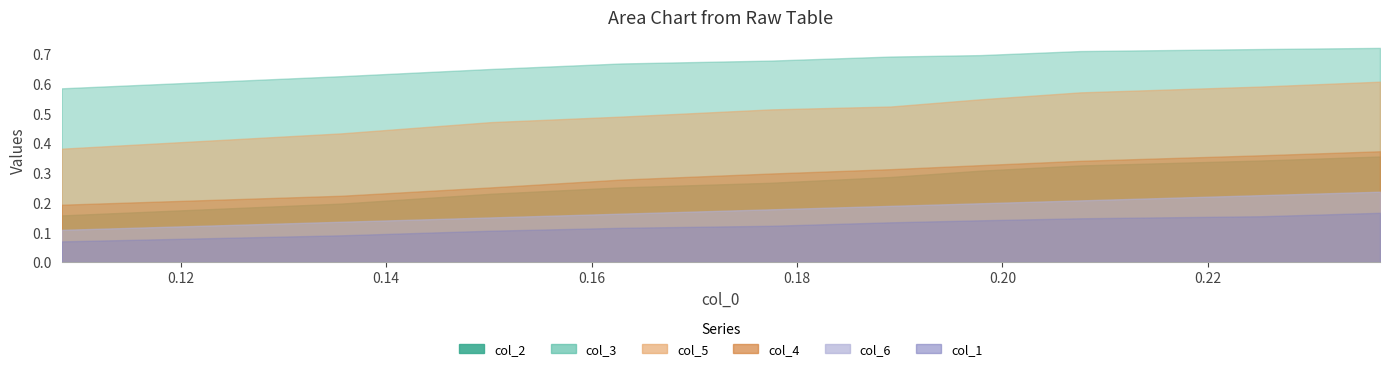

The value of col_1 at 6 is 0.2. True or false?

False